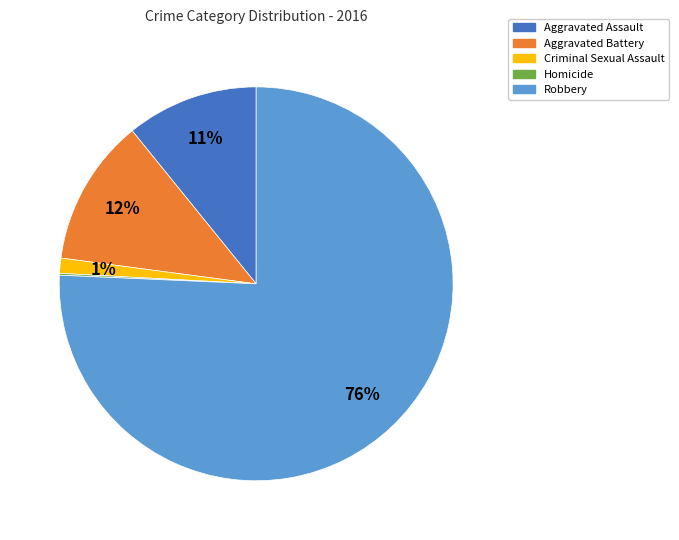

True or false: Aggravated Battery accounts for 1% of the total.

False